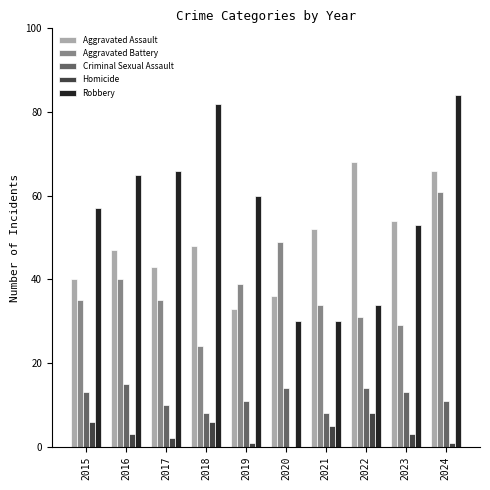

Reading left to right, extract all data points from this chart.

Aggravated Assault: 40	47	43	48	33	36	52	68	54	66
Aggravated Battery: 35	40	35	24	39	49	34	31	29	61
Criminal Sexual Assault: 13	15	10	8	11	14	8	14	13	11
Homicide: 6	3	2	6	1	0	5	8	3	1
Robbery: 57	65	66	82	60	30	30	34	53	84